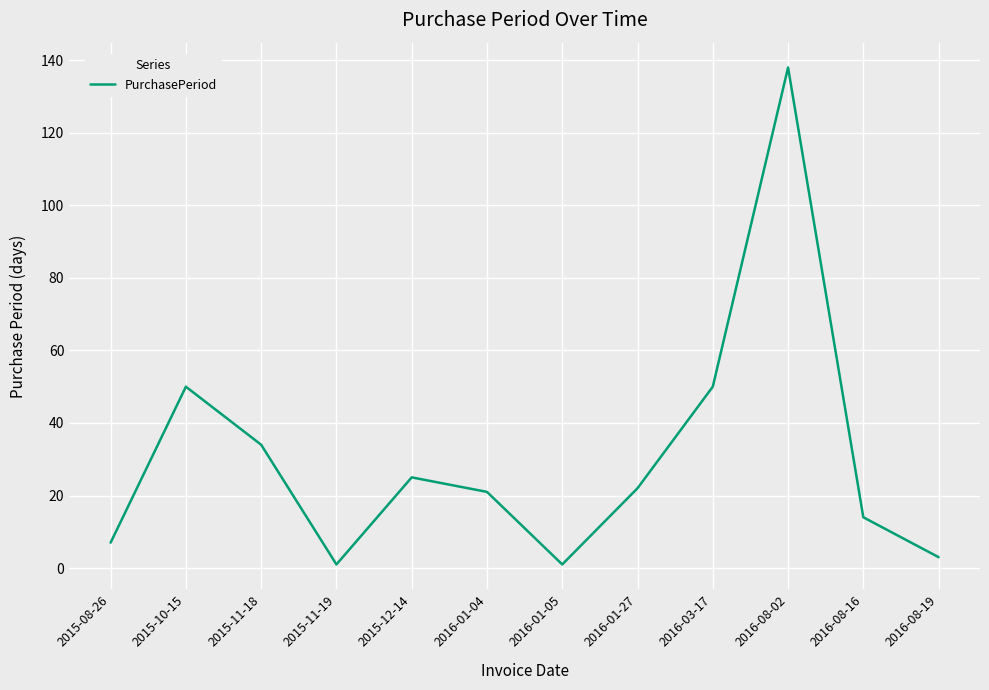

Reading right to left, list all the values displayed in this chart.

2016-08-19=3	2016-08-16=14	2016-08-02=138	2016-03-17=50	2016-01-27=22	2016-01-05=1	2016-01-04=21	2015-12-14=25	2015-11-19=1	2015-11-18=34	2015-10-15=50	2015-08-26=7